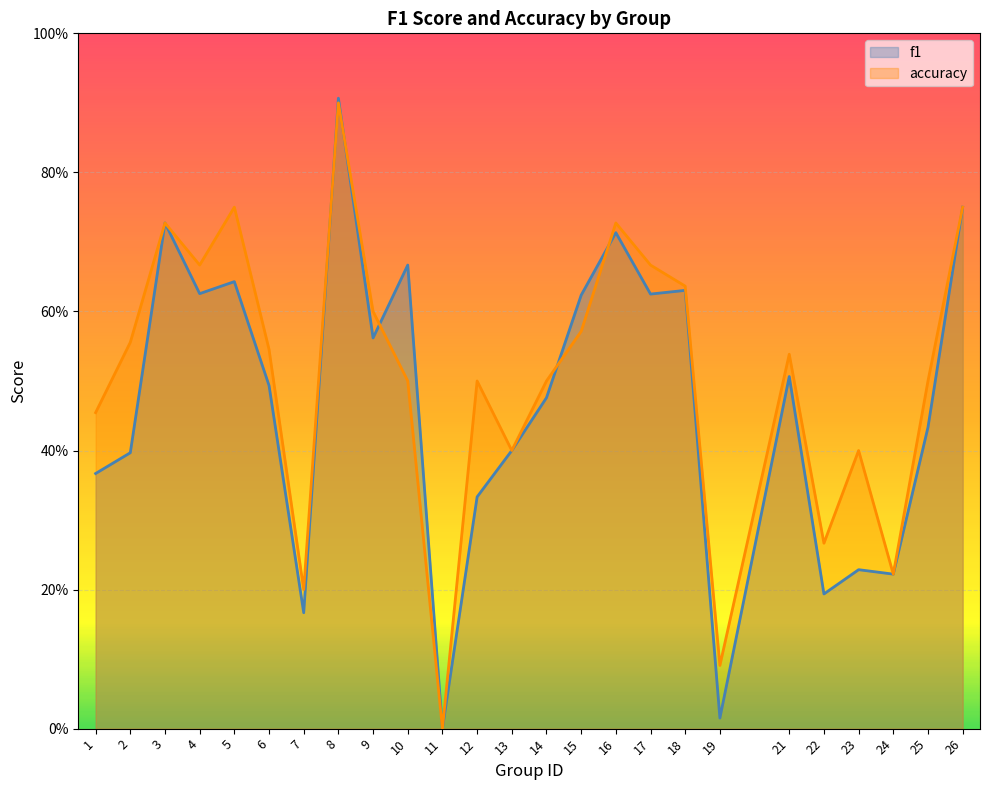

Reading left to right, extract all data points from this chart.

f1: 1=0.4	2=0.4	3=0.7	4=0.6	5=0.6	6=0.5	7=0.2	8=0.9	9=0.6	10=0.7	11=0.0	12=0.3	13=0.4	14=0.5	15=0.6	16=0.7	17=0.6	18=0.6	19=0.0	21=0.5	22=0.2	23=0.2	24=0.2	25=0.4	26=0.8
accuracy: 1=0.5	2=0.6	3=0.7	4=0.7	5=0.8	6=0.5	7=0.2	8=0.9	9=0.6	10=0.5	11=0.0	12=0.5	13=0.4	14=0.5	15=0.6	16=0.7	17=0.7	18=0.6	19=0.1	21=0.5	22=0.3	23=0.4	24=0.2	25=0.5	26=0.8